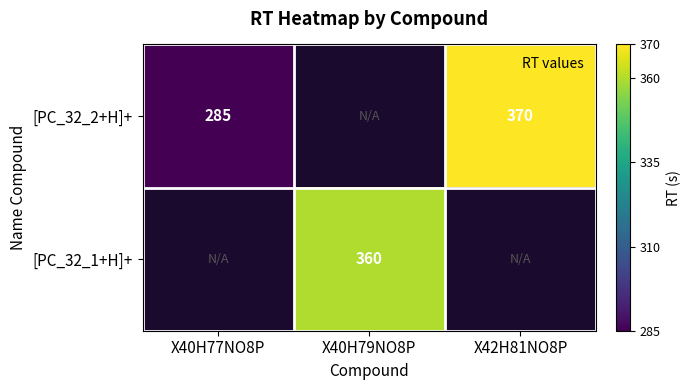

Which category has the lowest value in the [PC_32_1+H]+ series?

X40H77NO8P